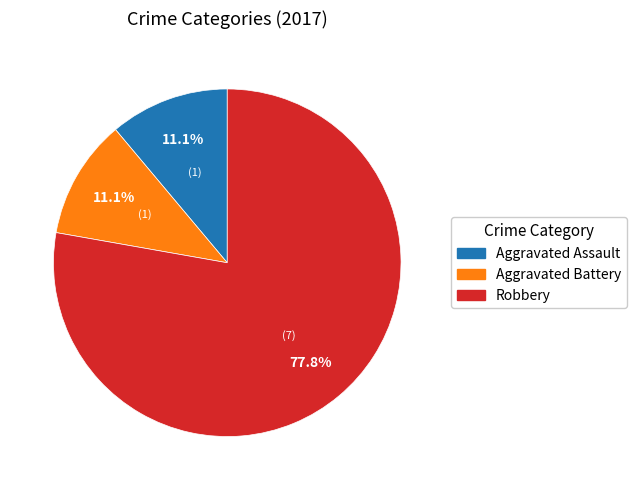

Does any single category account for the majority?

Yes